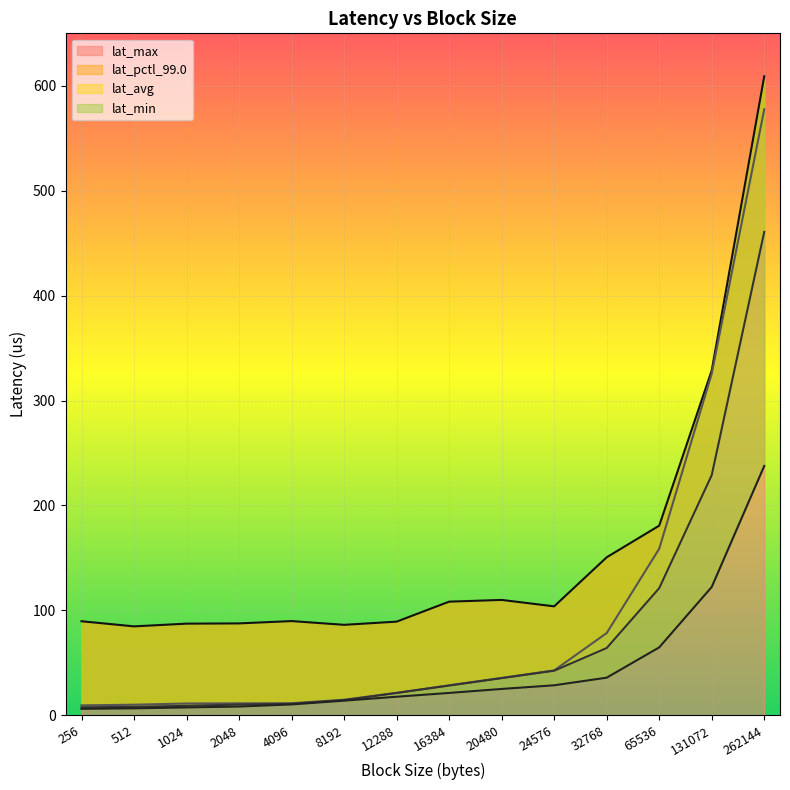

What is the smallest value displayed?

6.1